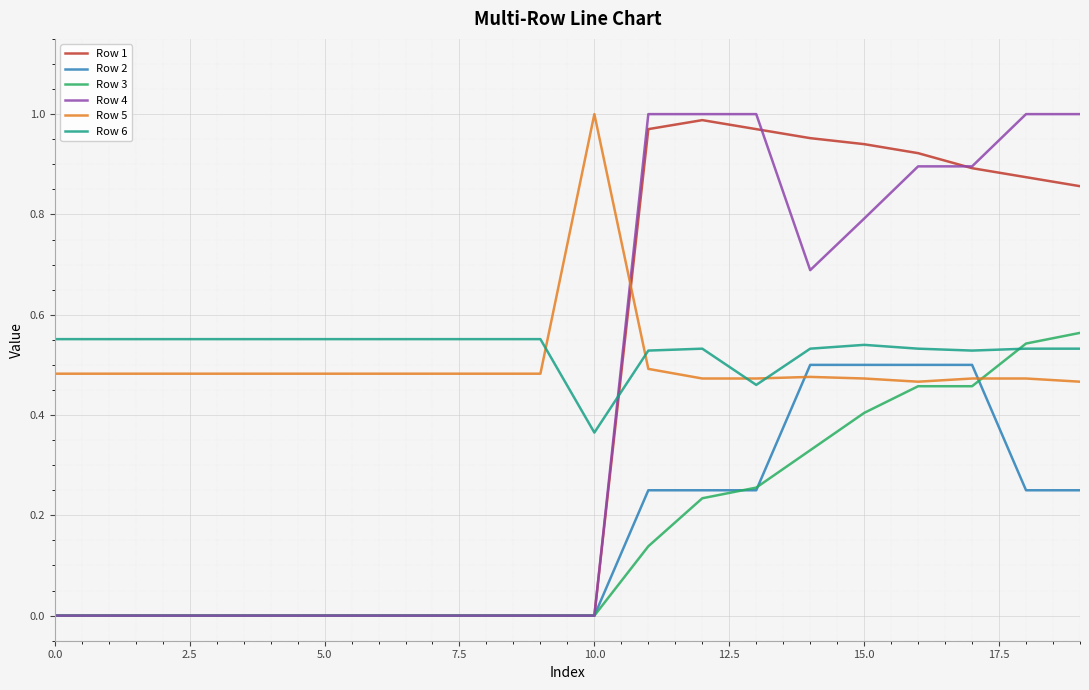

After their last crossing, which series has the higher values: Row 5 or Row 2?

Row 5